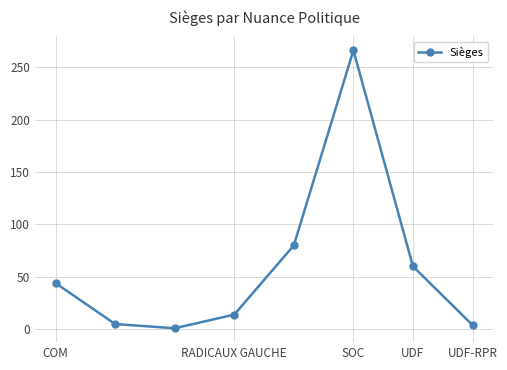

How many points are lower than both their immediate neighbors (excluding endpoints)?

1